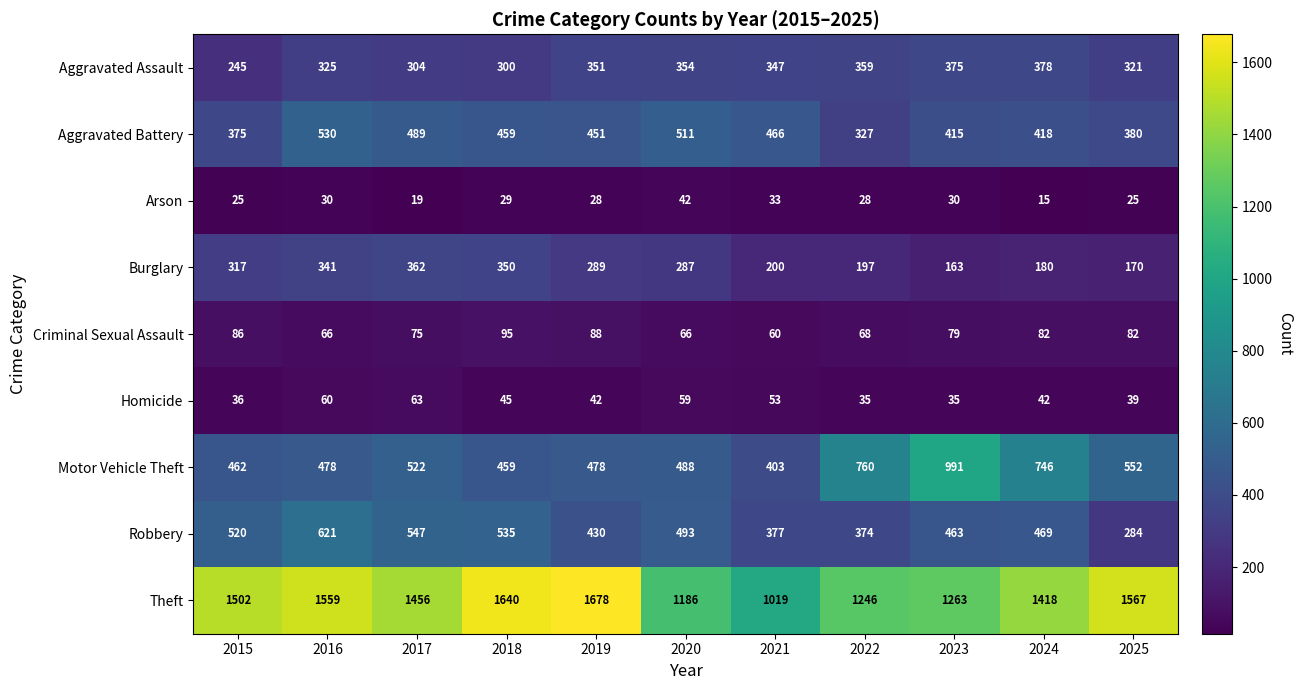

Where does the Burglary series first go above 287?

2015